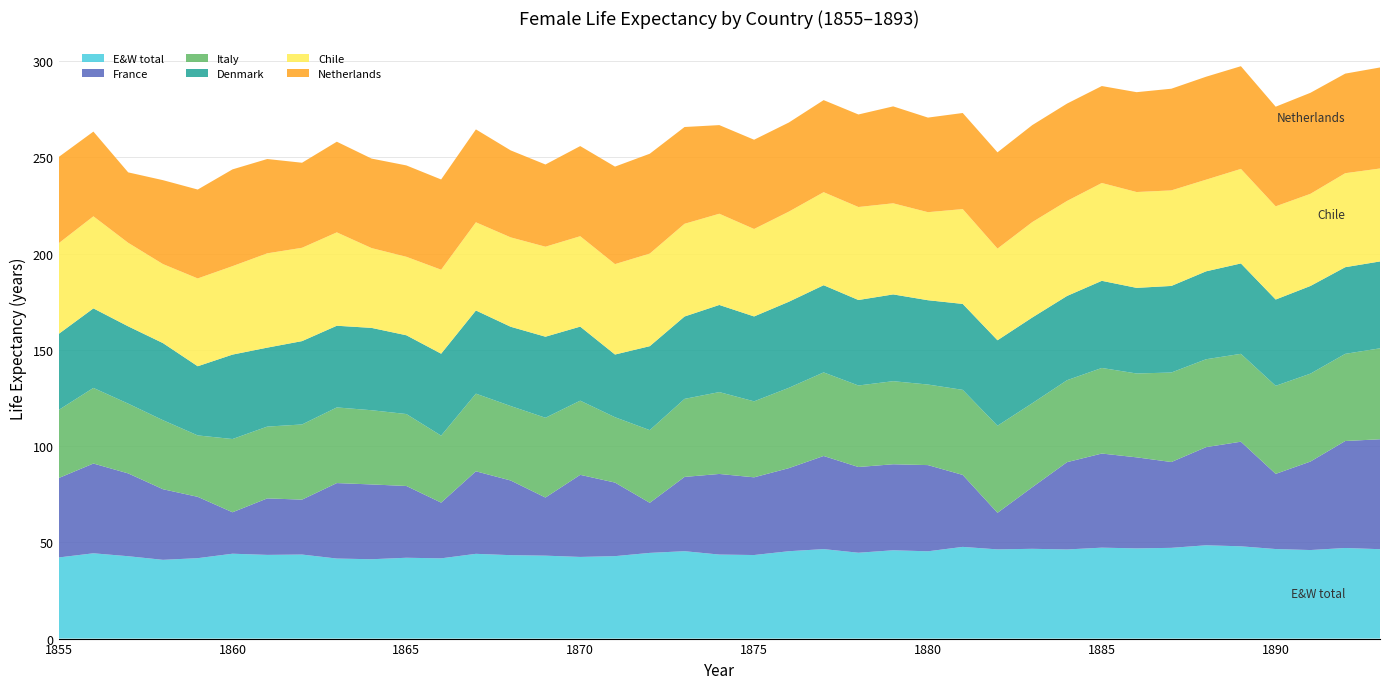

Reading left to right, transcribe all the data shown in this chart.

E&W total: 1855=42.1	1856=44.3	1857=42.8	1858=40.9	1859=41.8	1860=44.1	1861=43.5	1862=43.7	1863=41.6	1864=41.2	1865=42.0	1866=41.7	1867=44.0	1868=43.4	1869=43.1	1870=42.4	1871=42.8	1872=44.5	1873=45.4	1874=43.7	1875=43.4	1876=45.4	1877=46.5	1878=44.6	1879=45.9	1880=45.4	1881=47.6	1882=46.4	1883=46.6	1884=46.3	1885=47.2	1886=46.9	1887=47.1	1888=48.5	1889=48.0	1890=46.5	1891=46.0	1892=47.1	1893=46.5
France: 1855=41.2	1856=46.6	1857=43.0	1858=36.7	1859=31.9	1860=21.5	1861=29.4	1862=28.5	1863=39.2	1864=38.9	1865=37.3	1866=28.9	1867=42.9	1868=38.8	1869=30.2	1870=42.7	1871=38.2	1872=26.0	1873=38.6	1874=41.9	1875=40.4	1876=43.2	1877=48.4	1878=44.5	1879=44.7	1880=44.8	1881=37.4	1882=19.0	1883=32.0	1884=45.4	1885=48.9	1886=47.3	1887=44.6	1888=51.0	1889=54.4	1890=39.1	1891=46.0	1892=55.6	1893=57.1
Italy: 1855=35.4	1856=39.3	1857=36.3	1858=35.9	1859=31.9	1860=38.1	1861=37.3	1862=39.1	1863=39.3	1864=38.6	1865=37.4	1866=34.8	1867=40.4	1868=38.7	1869=41.5	1870=38.5	1871=34.0	1872=37.8	1873=40.5	1874=42.5	1875=39.5	1876=41.8	1877=43.4	1878=42.4	1879=43.2	1880=41.9	1881=44.2	1882=45.2	1883=43.7	1884=42.6	1885=44.5	1886=43.6	1887=46.5	1888=45.7	1889=45.7	1890=45.8	1891=45.7	1892=45.3	1893=47.3
Denmark: 1855=39.5	1856=41.3	1857=40.2	1858=40.1	1859=35.9	1860=43.9	1861=41.0	1862=43.3	1863=42.5	1864=42.8	1865=40.9	1866=42.6	1867=43.2	1868=41.2	1869=42.1	1870=38.5	1871=32.6	1872=43.6	1873=42.8	1874=45.3	1875=44.1	1876=44.7	1877=45.3	1878=44.4	1879=45.1	1880=43.8	1881=44.7	1882=44.4	1883=44.5	1884=43.8	1885=45.3	1886=44.5	1887=45.0	1888=45.7	1889=47.0	1890=44.8	1891=45.6	1892=45.0	1893=45.1
Chile: 1855=47.1	1856=47.8	1857=43.4	1858=41.1	1859=45.6	1860=46.0	1861=49.0	1862=48.5	1863=48.5	1864=41.5	1865=40.8	1866=43.6	1867=45.8	1868=46.5	1869=46.8	1870=47.0	1871=47.0	1872=48.1	1873=48.2	1874=47.4	1875=45.5	1876=46.8	1877=48.3	1878=48.3	1879=47.3	1880=45.8	1881=49.3	1882=47.6	1883=49.6	1884=49.4	1885=50.8	1886=49.8	1887=49.6	1888=47.6	1889=49.1	1890=48.4	1891=47.9	1892=48.8	1893=48.3
Netherlands: 1855=44.8	1856=44.0	1857=36.6	1858=43.6	1859=46.2	1860=50.3	1861=49.0	1862=44.2	1863=47.1	1864=46.5	1865=47.5	1866=46.9	1867=48.3	1868=45.2	1869=42.7	1870=46.8	1871=50.7	1872=51.9	1873=50.3	1874=46.1	1875=46.4	1876=46.3	1877=47.8	1878=48.1	1879=50.4	1880=49.1	1881=49.9	1882=50.0	1883=50.4	1884=50.6	1885=50.4	1886=51.9	1887=52.8	1888=53.5	1889=53.4	1890=51.8	1891=52.5	1892=51.8	1893=52.5